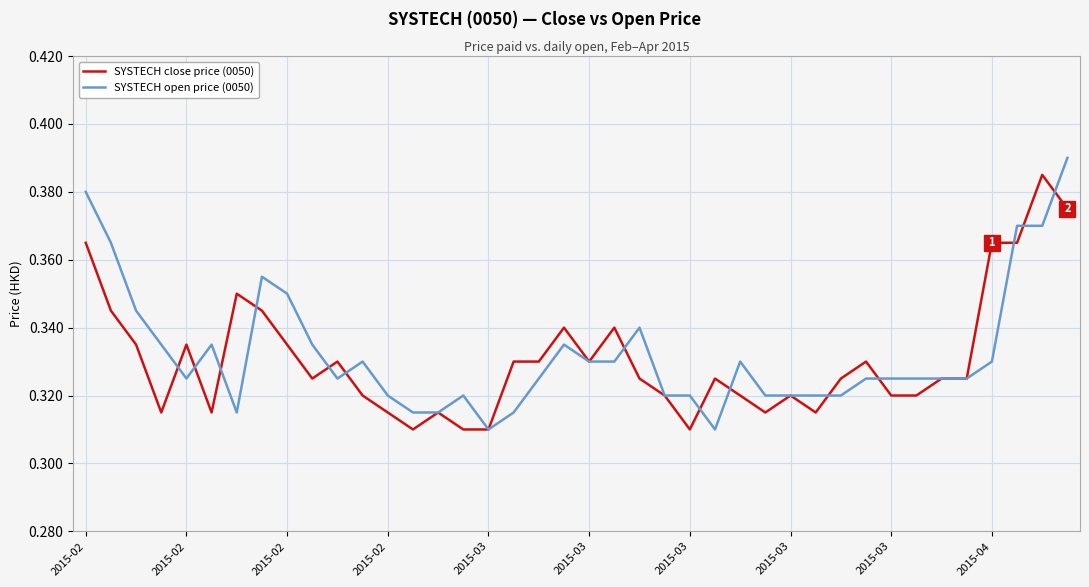

What are all the series names shown in the legend?

SYSTECH close price (0050), SYSTECH open price (0050)